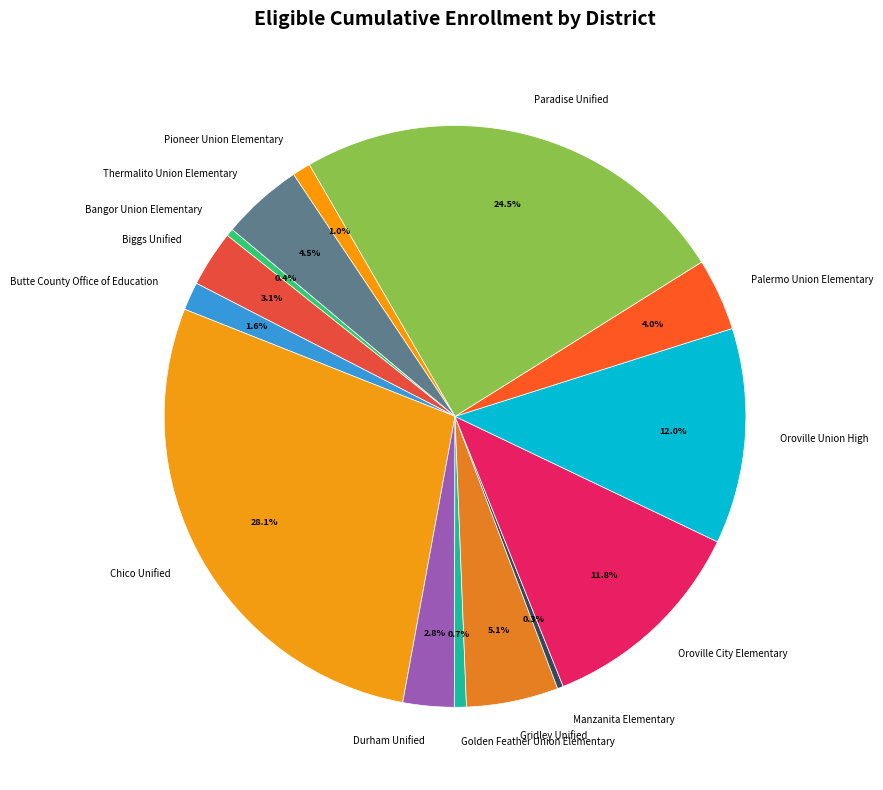

What is the largest slice in the pie chart?

Chico Unified